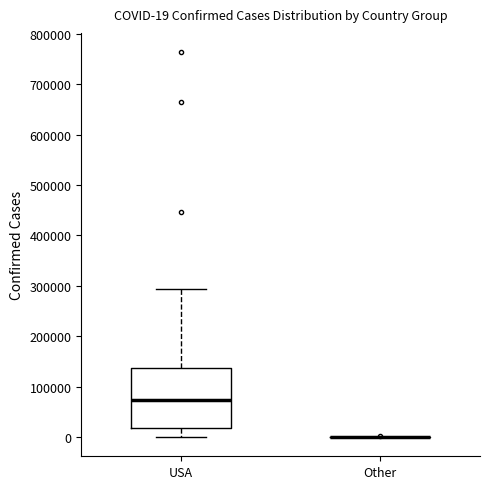

Which box is the tallest, from its lower edge to its upper edge?

USA